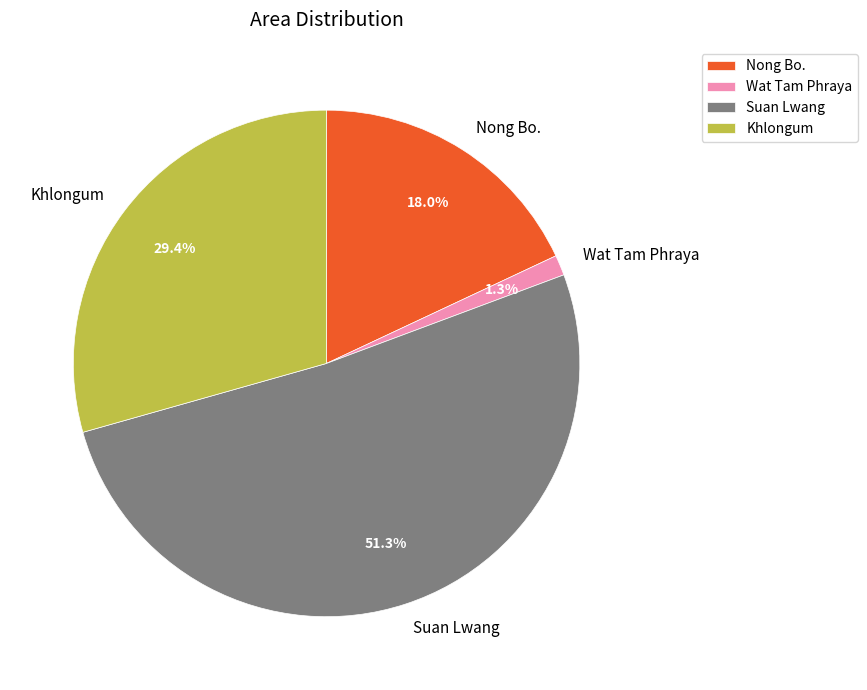

To the nearest percent, what is the average slice percentage?

25%